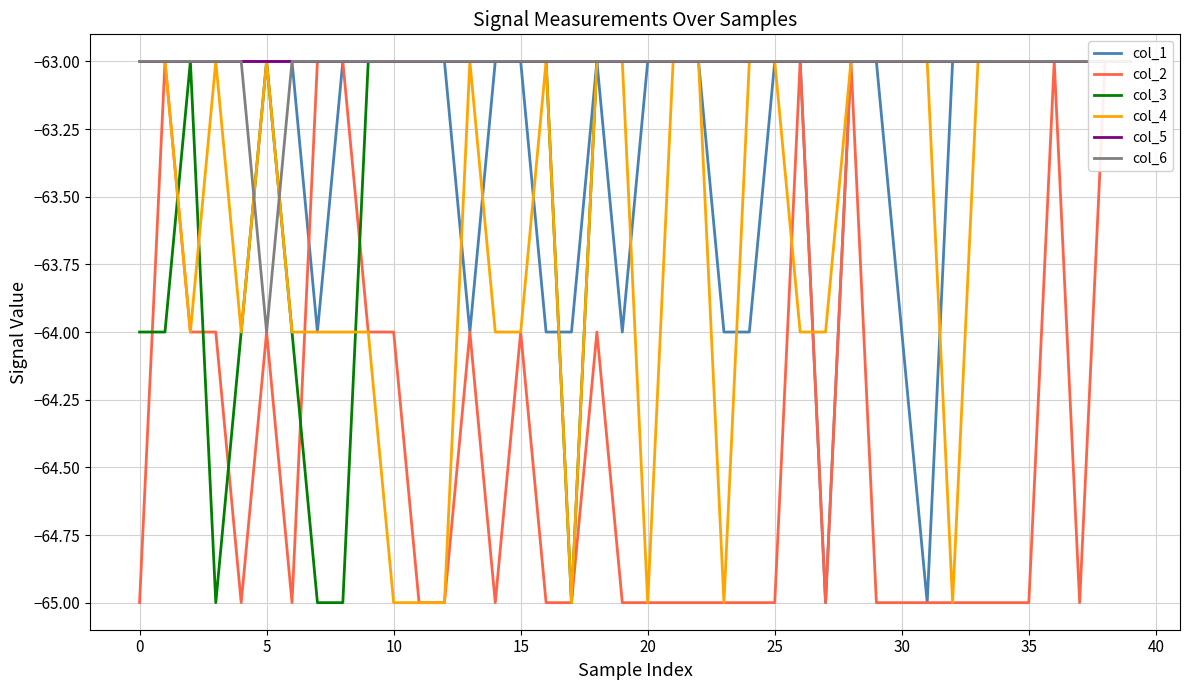

True or false: col_5 has more than 2 points higher than both neighbors.

False